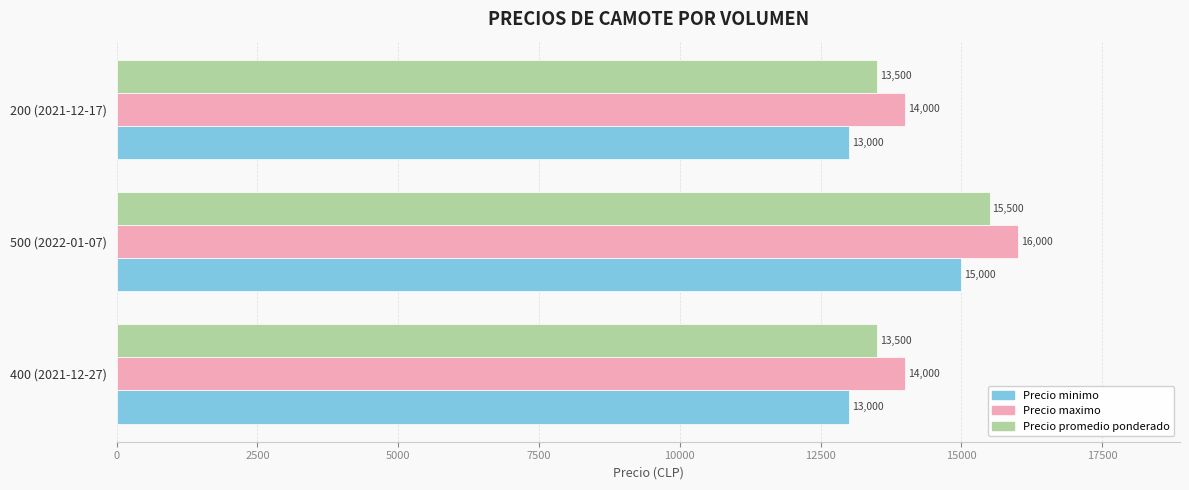

What is the greatest value displayed?

16000